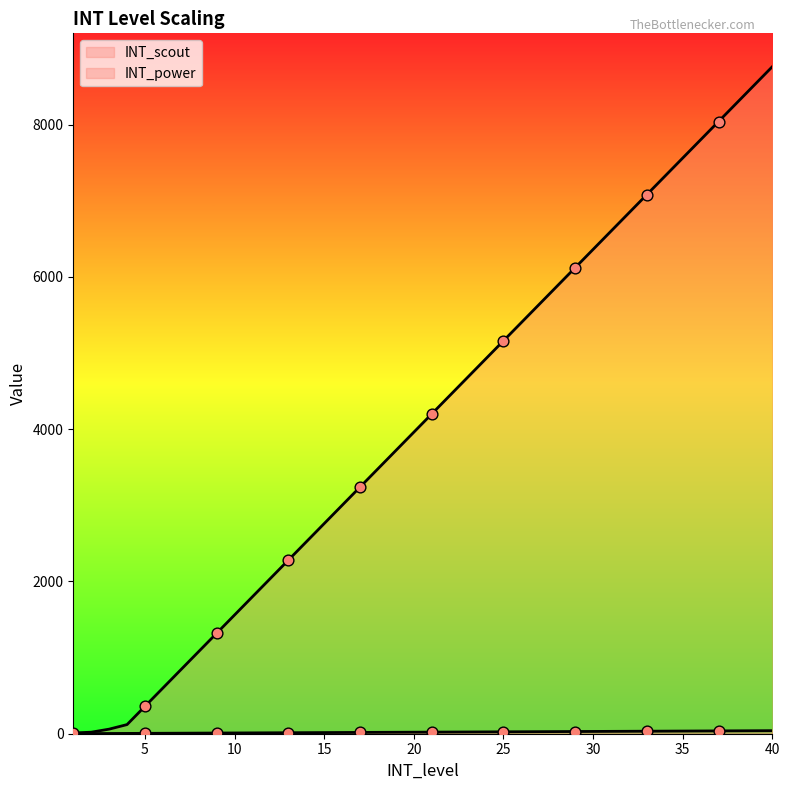

What is the total value across all series at 33?

7113